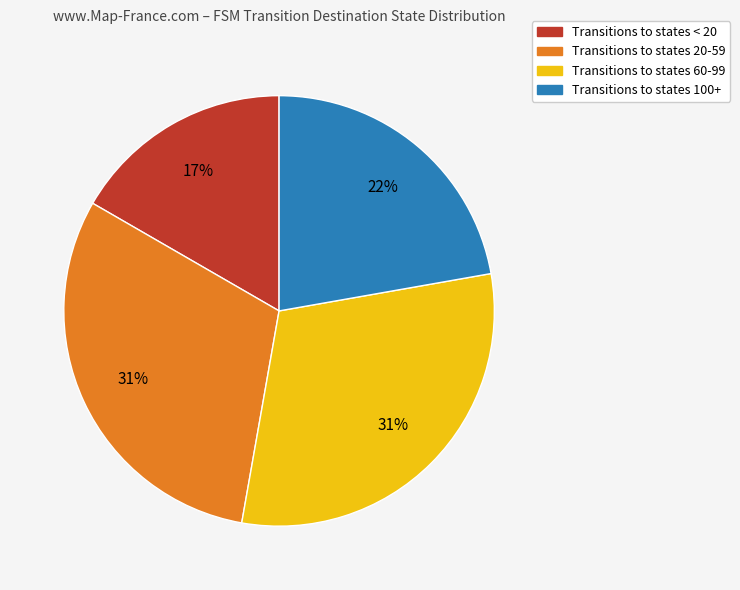

How many segments does this pie chart have?

4